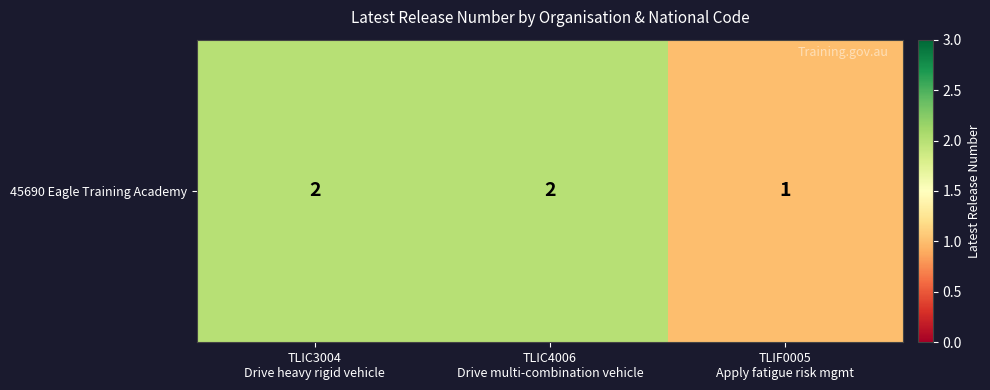

What is the average value?

2